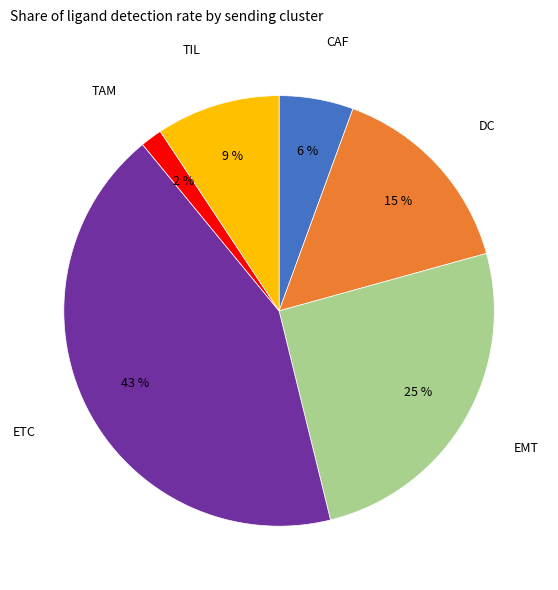

Is there a majority slice in this chart?

No